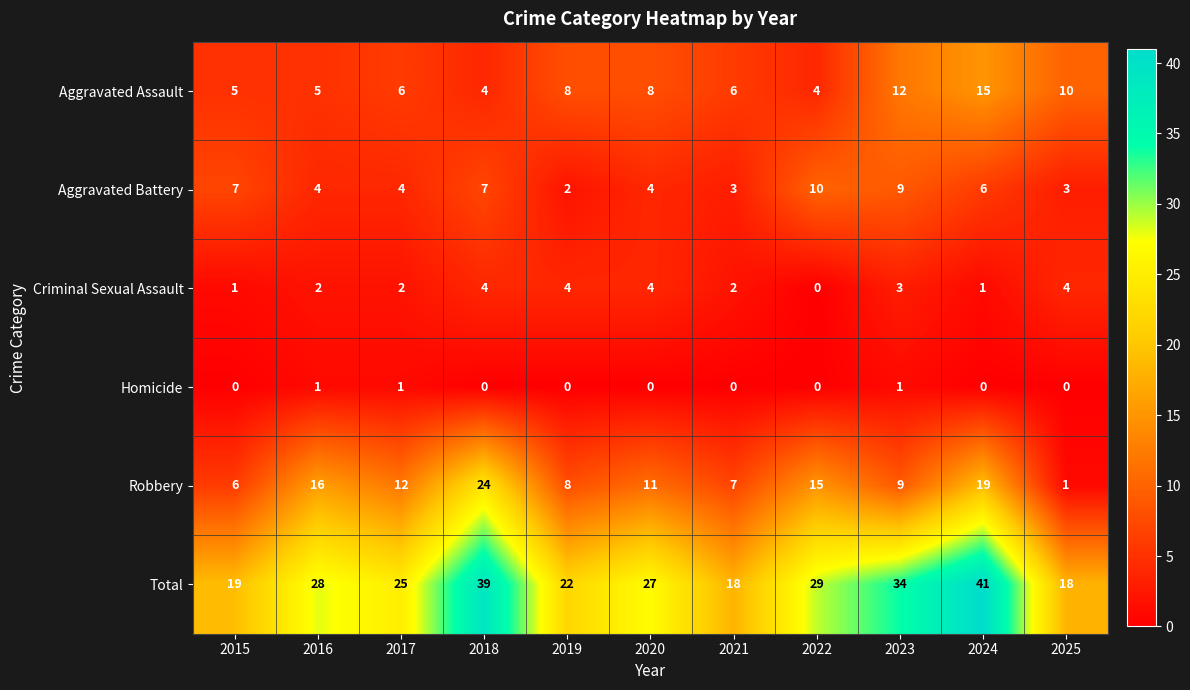

How many positive values does the Criminal Sexual Assault series have?

10